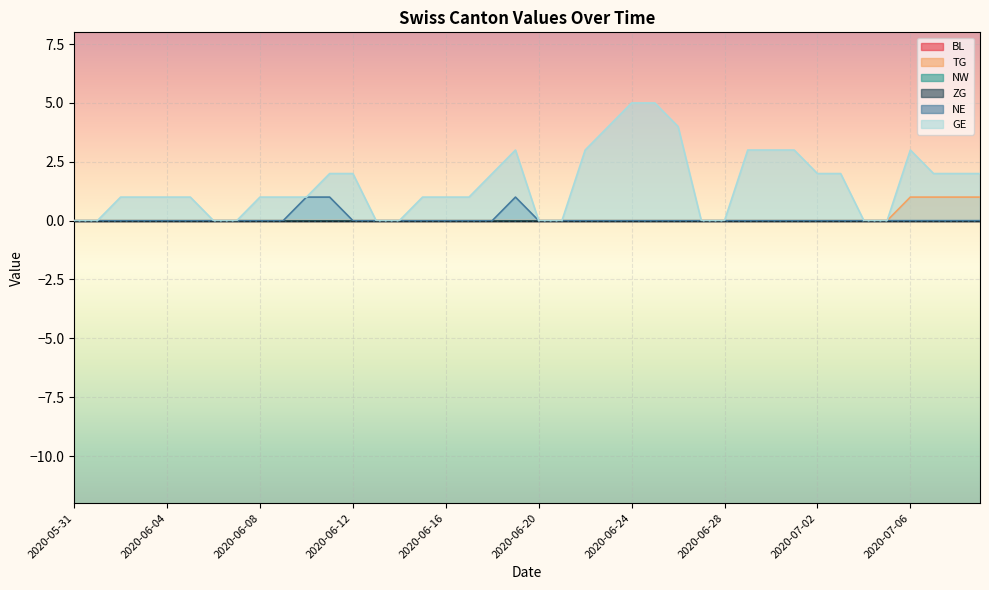

What is the maximum value shown in the chart?

5